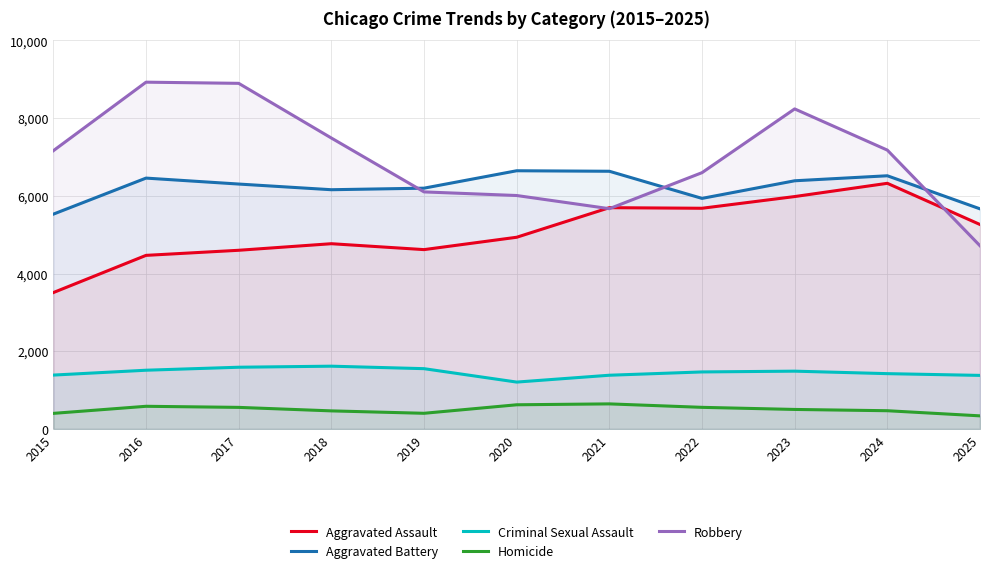

Rank the series at 2019 from lowest to highest value.

Homicide, Criminal Sexual Assault, Aggravated Assault, Robbery, Aggravated Battery